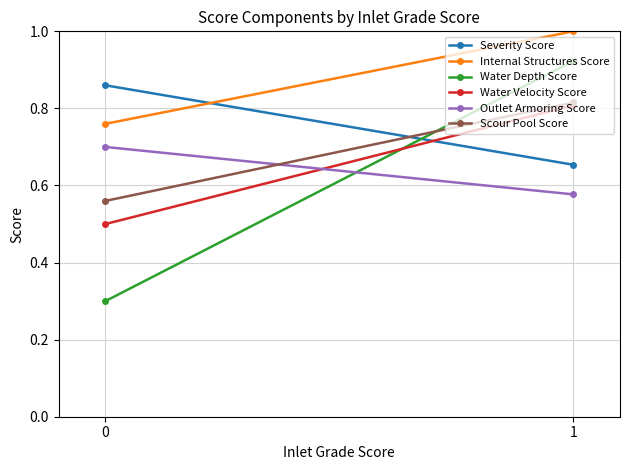

Read the Outlet Armoring Score value at 1.

0.6